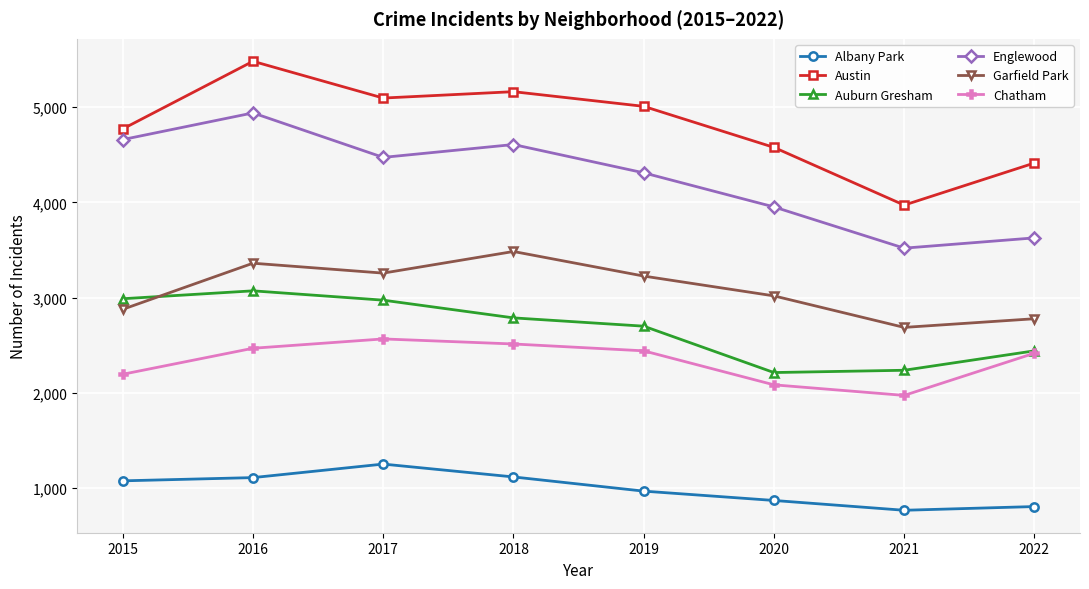

What is the difference between the Garfield Park values at 2016 and 2015?

484